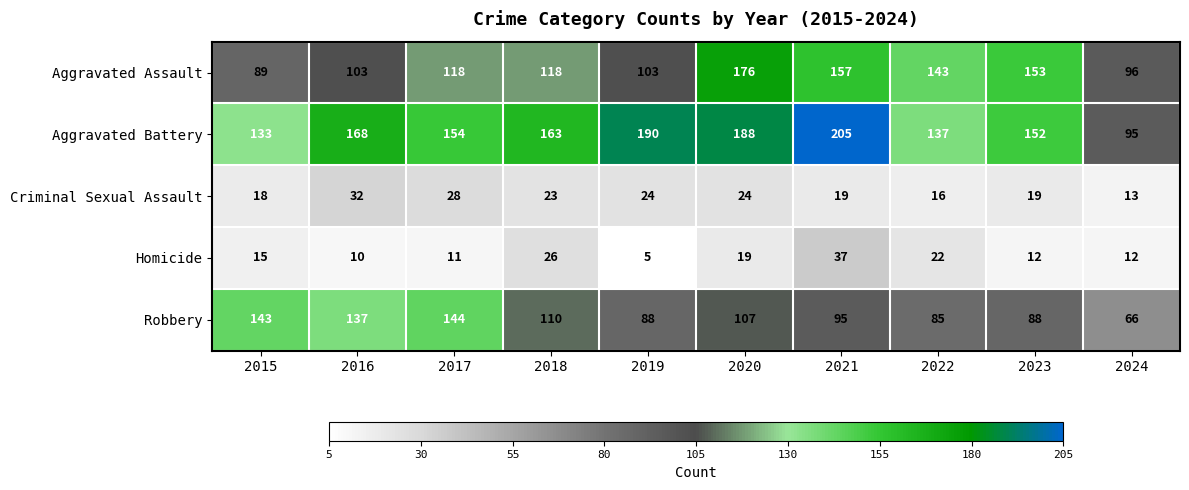

At which label does Robbery first exceed 107?

2015